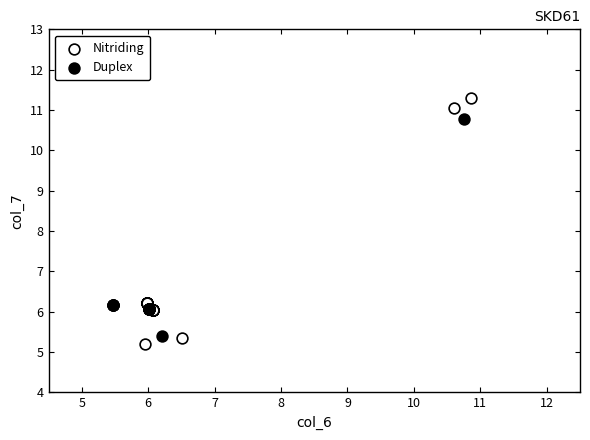

Which series reaches the maximum Y coordinate?

Nitriding